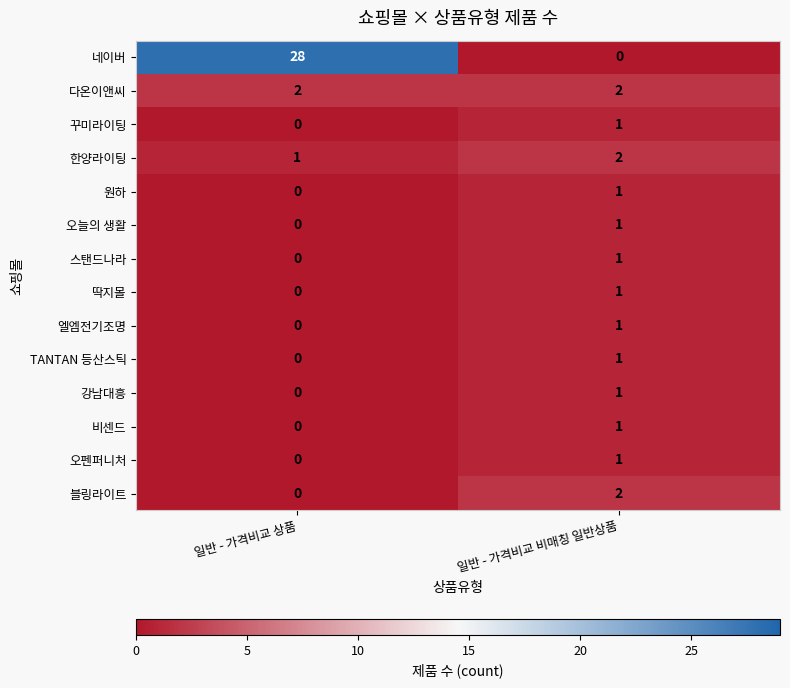

At which category does the chart reach its peak across all series?

일반 - 가격비교 상품